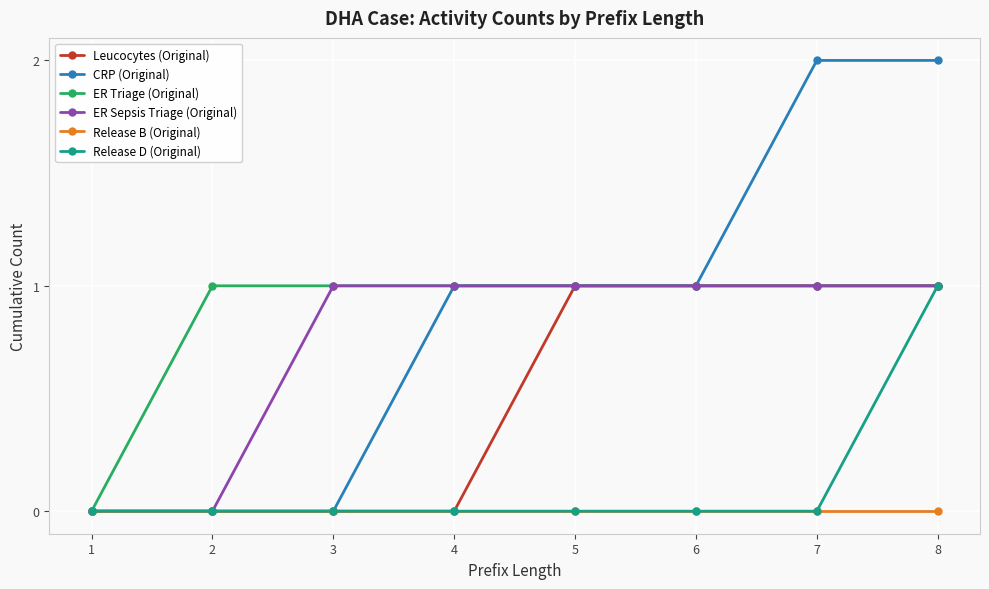

What is the difference between the maximum and minimum values in the ER Triage (Original) series?

1